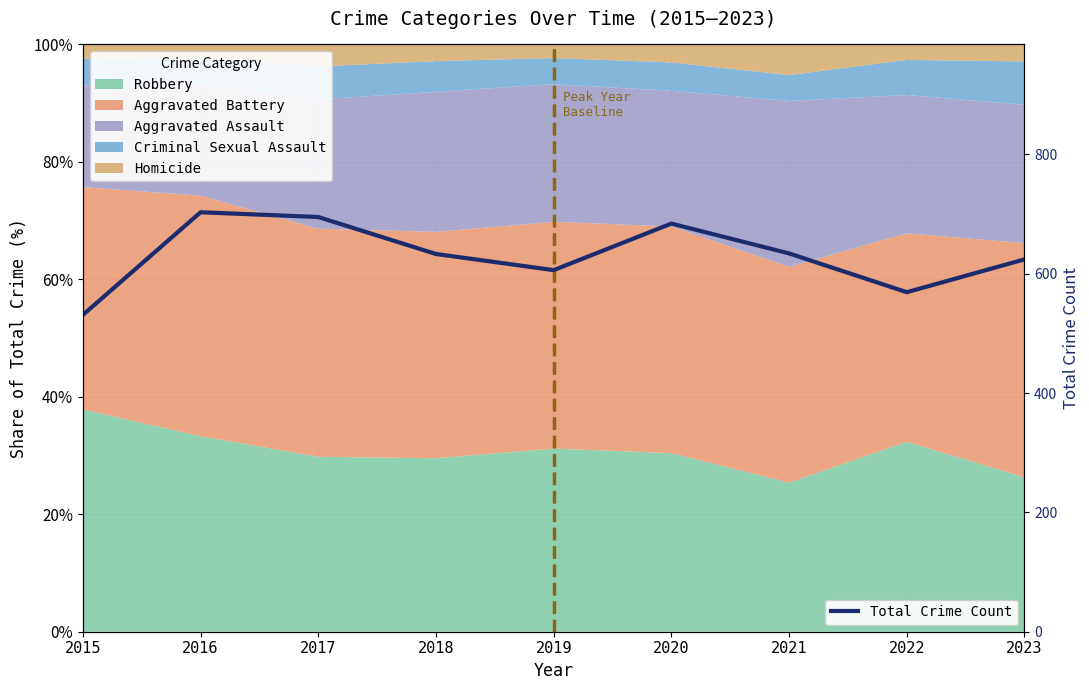

What is the maximum value shown in the chart?

703